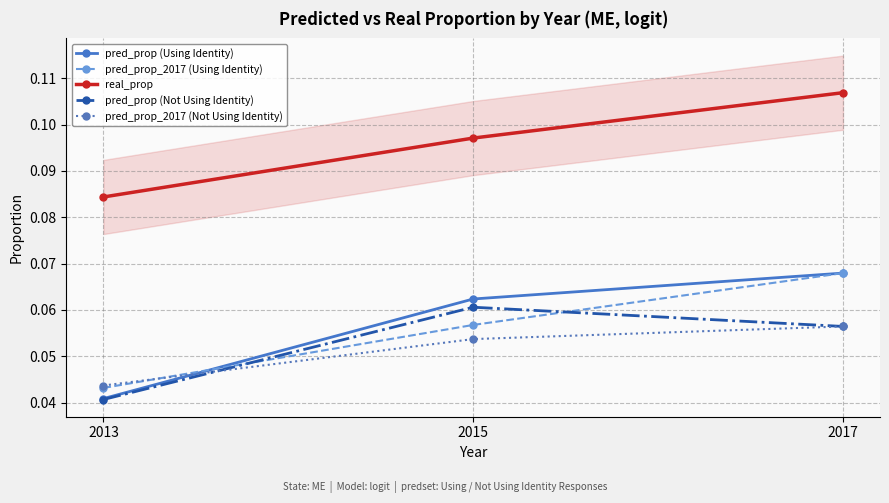

Reading left to right, transcribe all the data shown in this chart.

pred_prop (Using Identity): 0.0	0.1	0.1
pred_prop_2017 (Using Identity): 0.0	0.1	0.1
real_prop: 0.1	0.1	0.1
pred_prop (Not Using Identity): 0.0	0.1	0.1
pred_prop_2017 (Not Using Identity): 0.0	0.1	0.1